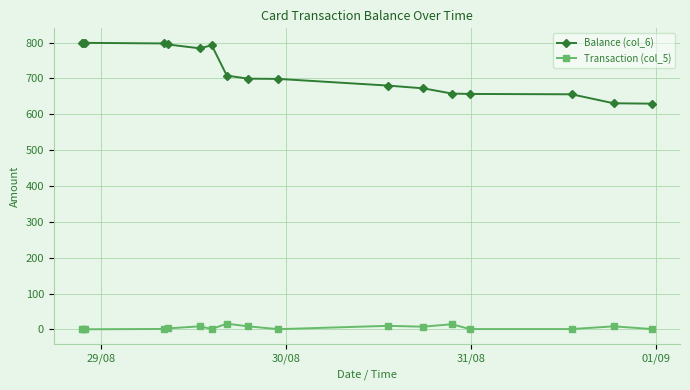

True or false: Transaction (col_5) has more than 2 points higher than both neighbors.

True